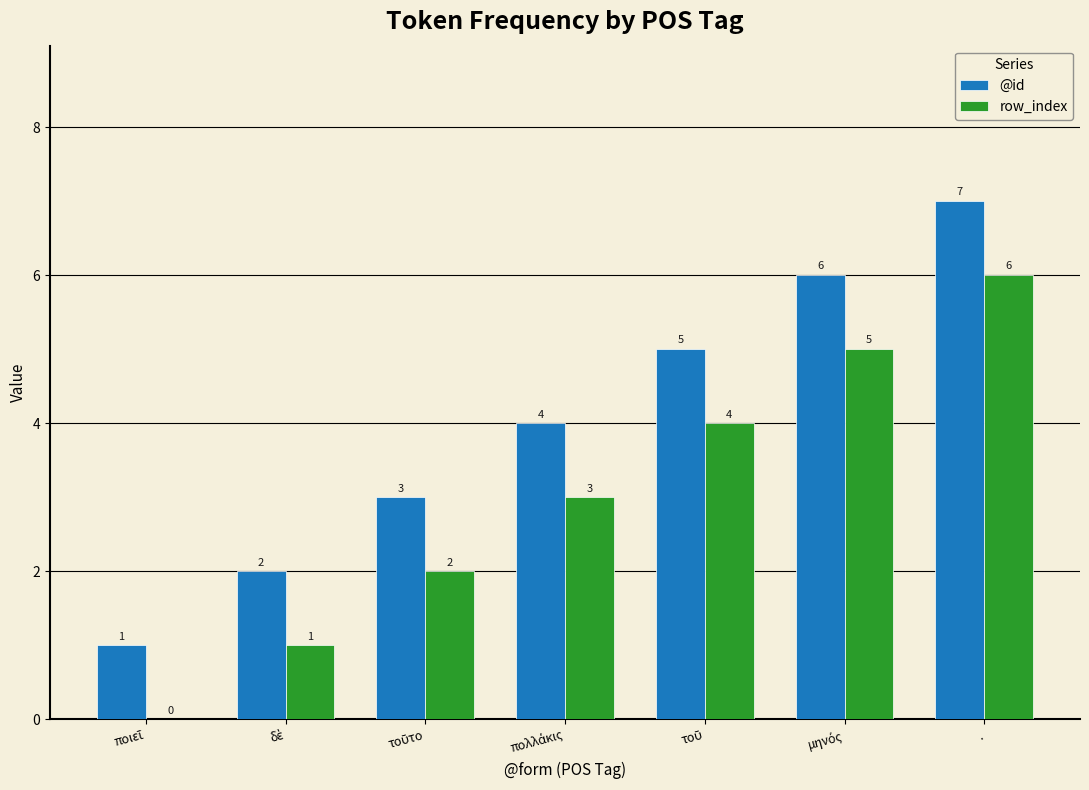

What is the sum of all @id values?

28